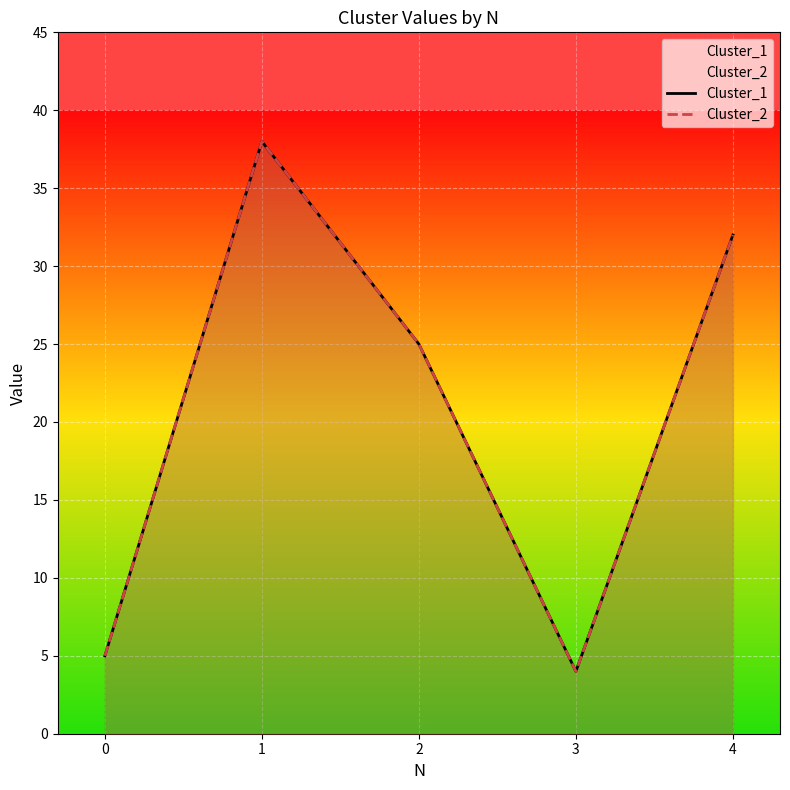

In Cluster_1, how many points are higher than both neighbors (excluding endpoints)?

1